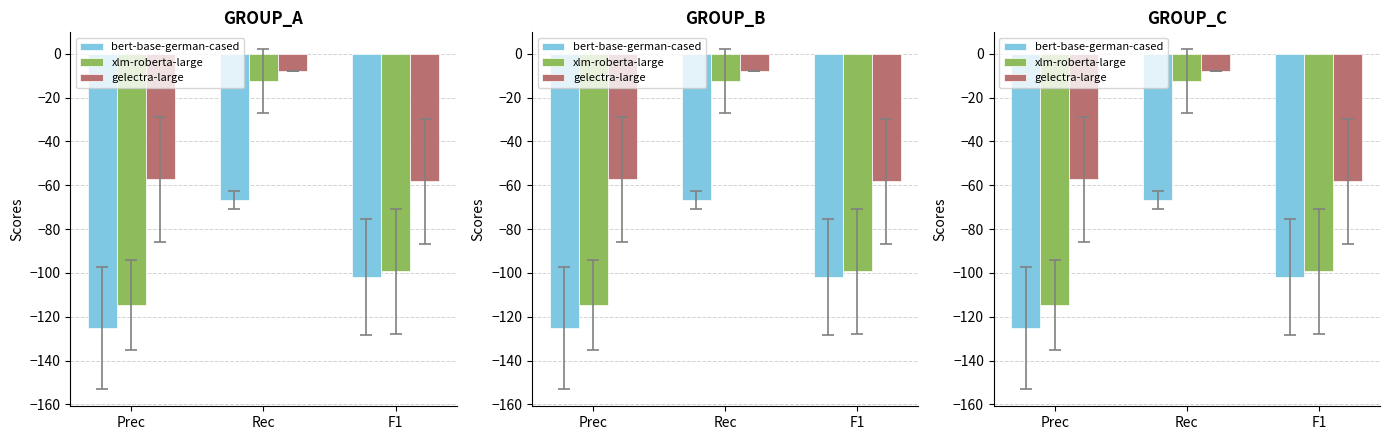

What is the label of the 1st bar from the right?

F1